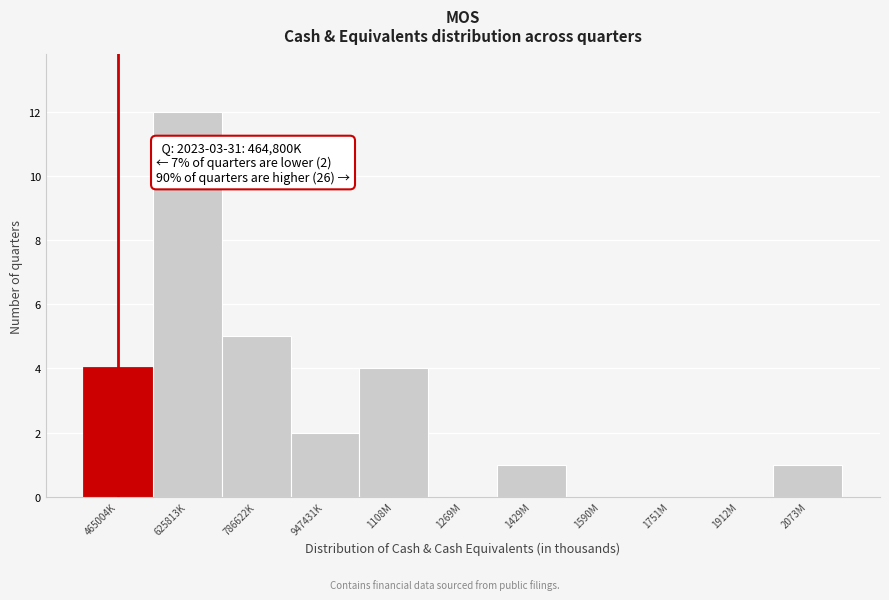

Reading right to left, what are all the values shown in this chart?

2073M=1	1912M=0	1751M=0	1590M=0	1429M=1	1269M=0	1108M=4	947431K=2	786622K=5	625813K=12	465004K=4